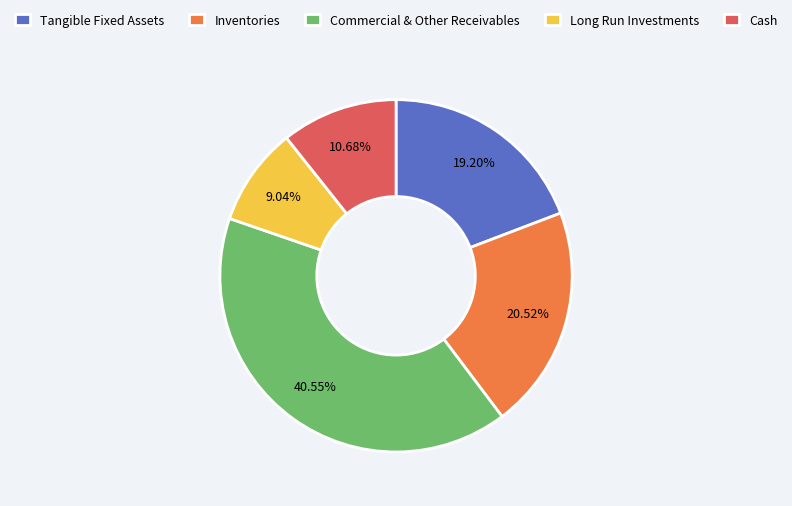

Is Cash the majority of the pie?

No